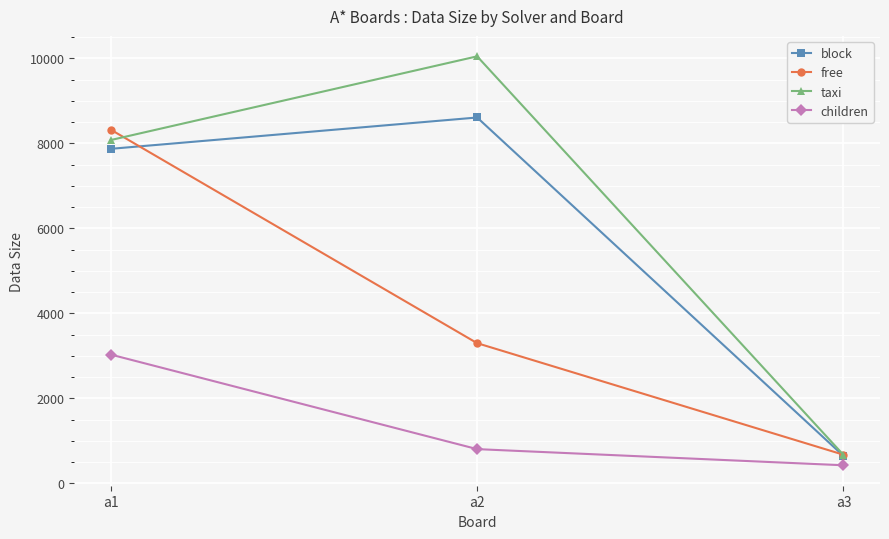

Reading right to left, transcribe all the data shown in this chart.

block: 647	8608	7871
free: 674	3298	8320
taxi: 672	10047	8078
children: 425	805	3029